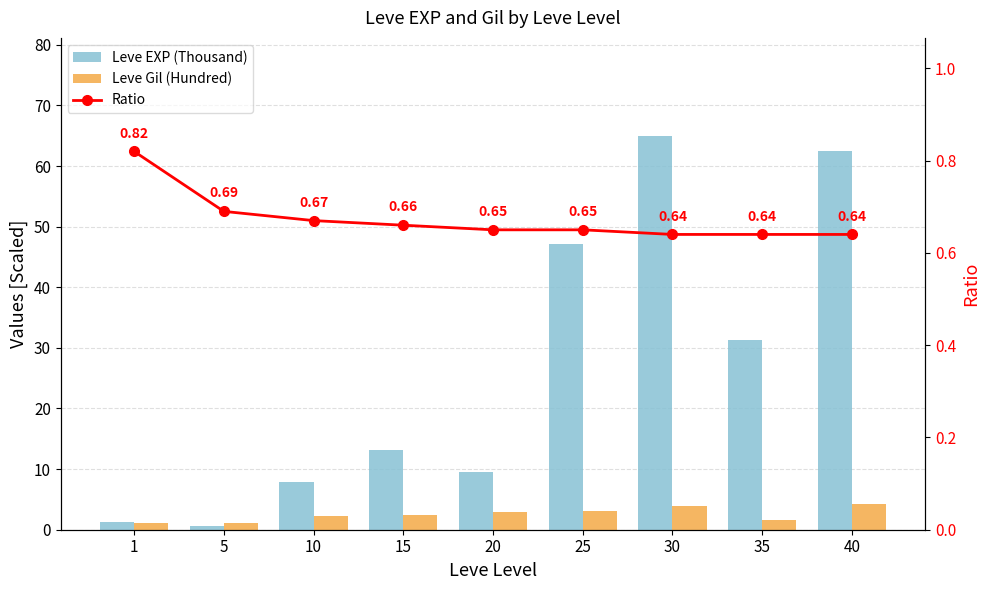

At which label does Ratio reach its peak?

1